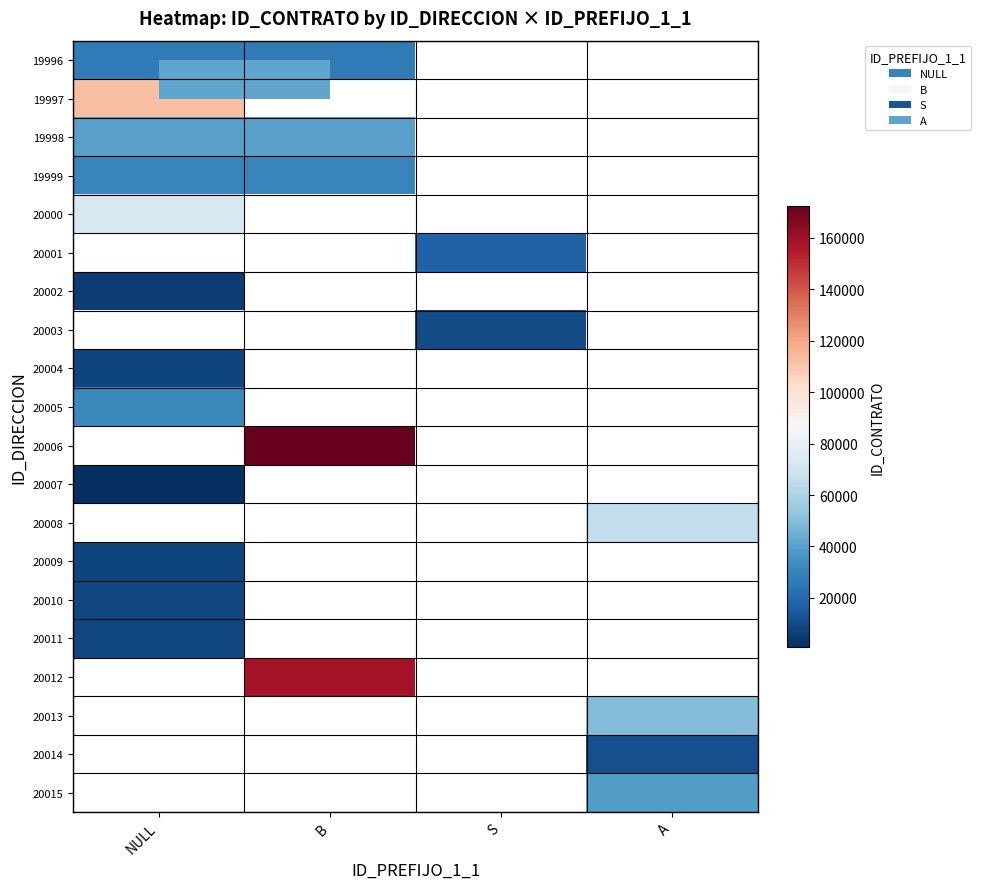

Is the value of 20000 at S greater than the value of 20007 at NULL?

No